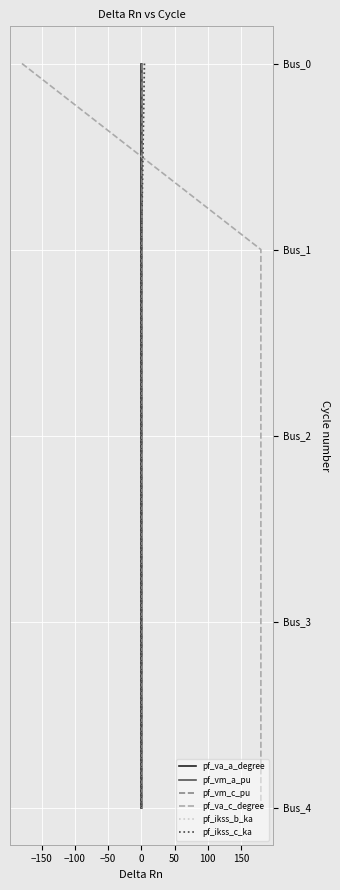

True or false: pf_ikss_b_ka and pf_ikss_c_ka cross at least once.

False